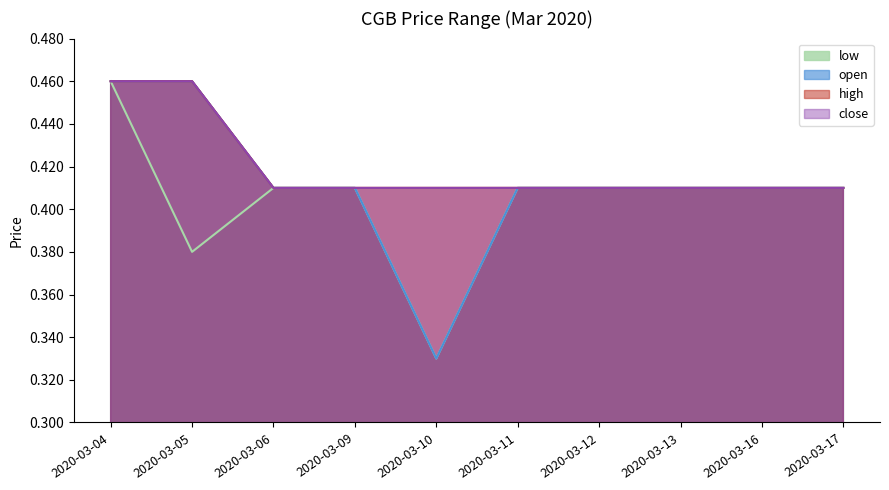

True or false: open and high cross at least once.

False